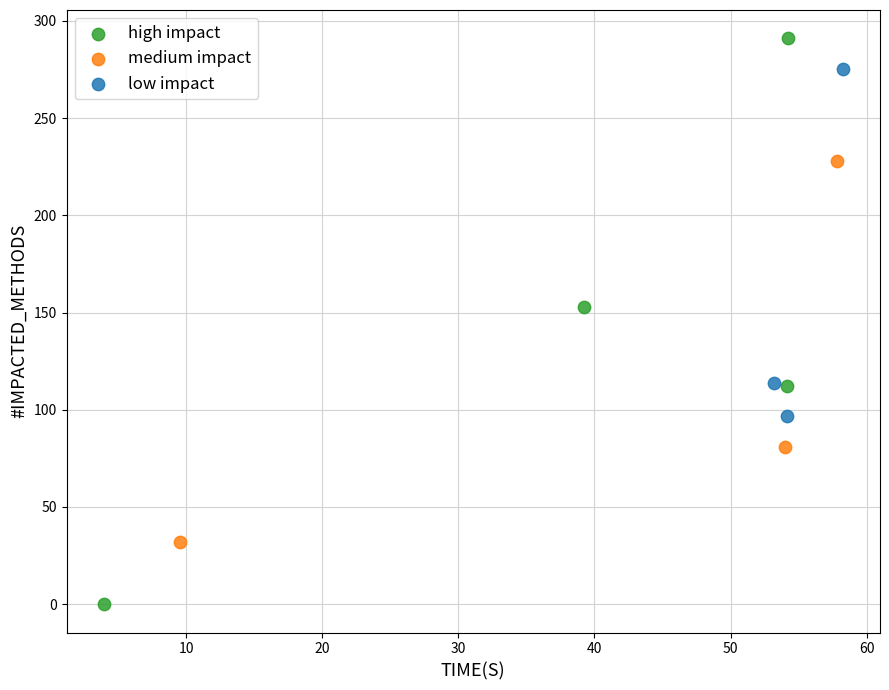

Which series has the widest spread of Y values?

high impact